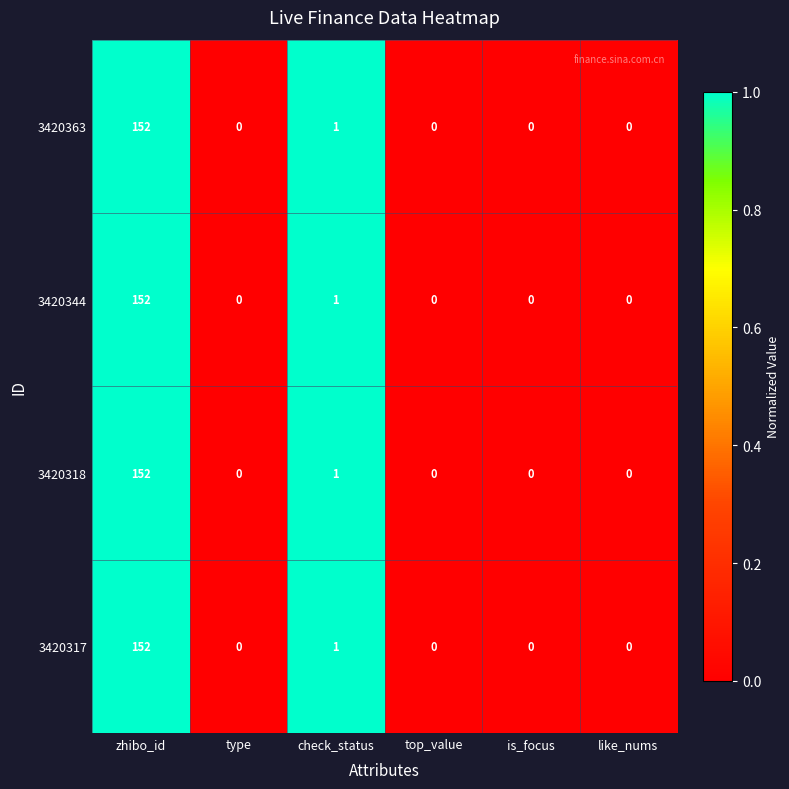

What is the difference between the 3420317 values at like_nums and zhibo_id?

152